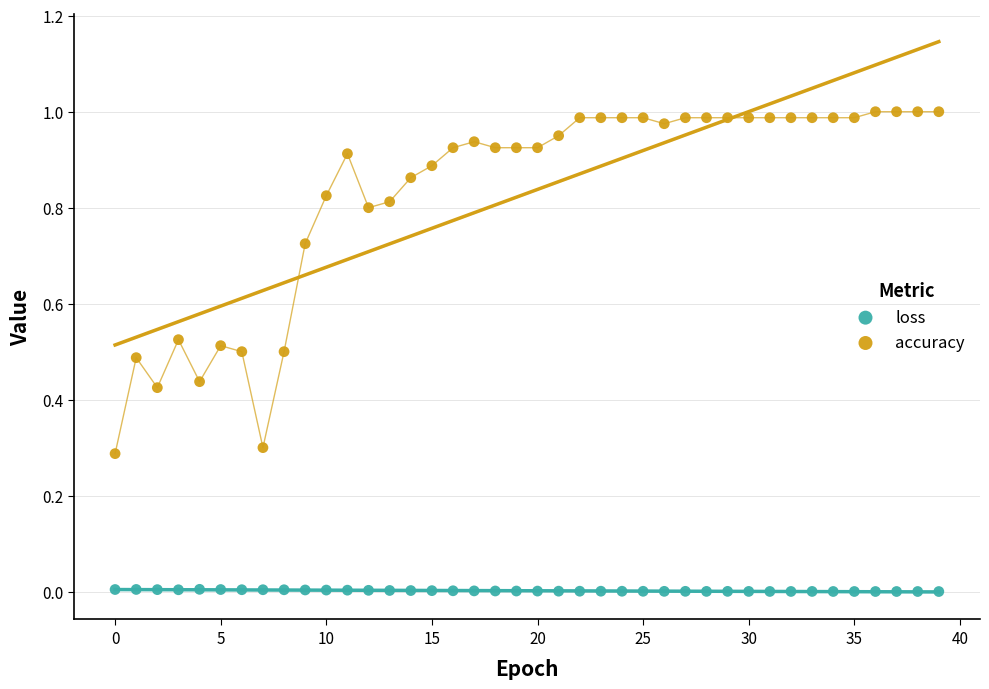

Which series has the largest Y range (max minus min)?

accuracy